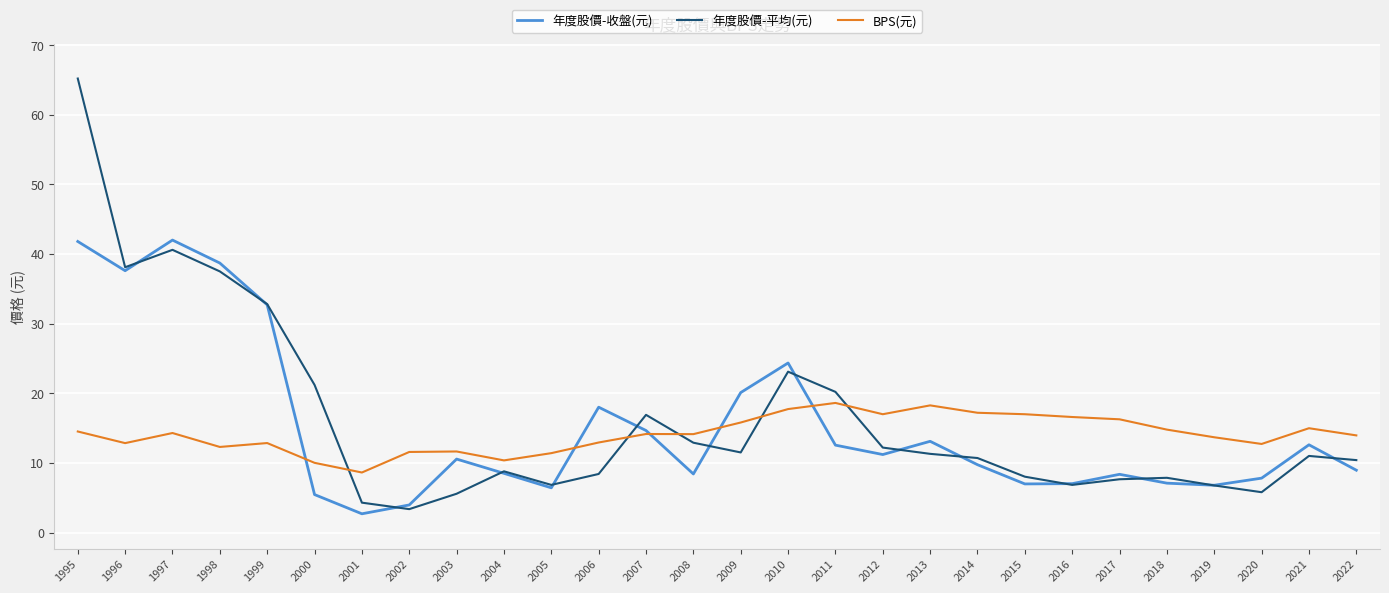

Where do BPS(元) and 年度股價-平均(元) first cross each other?

2000 and 2001